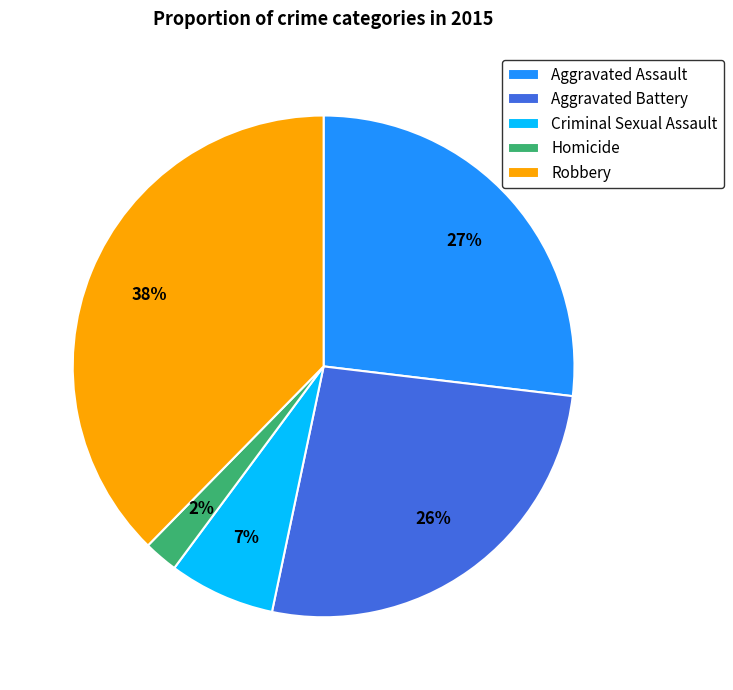

Combined, do Criminal Sexual Assault and Aggravated Battery account for over 50%?

No